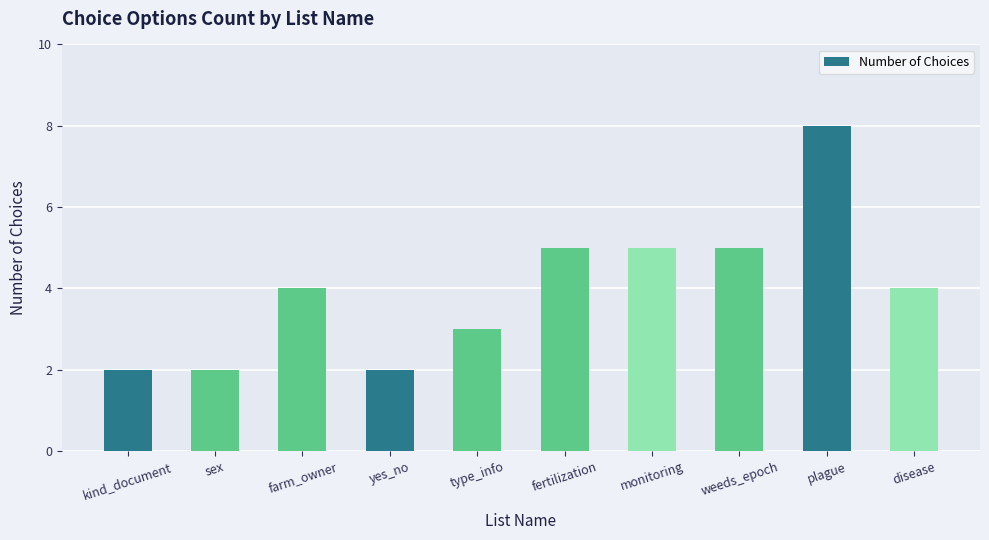

What is the sum of the values at monitoring and kind_document?

7